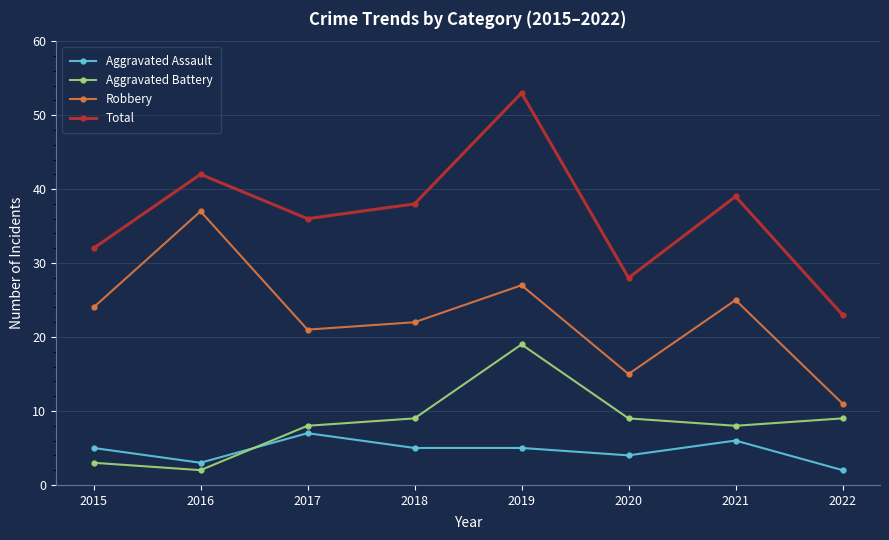

What is the total value across all series at 2018?

74